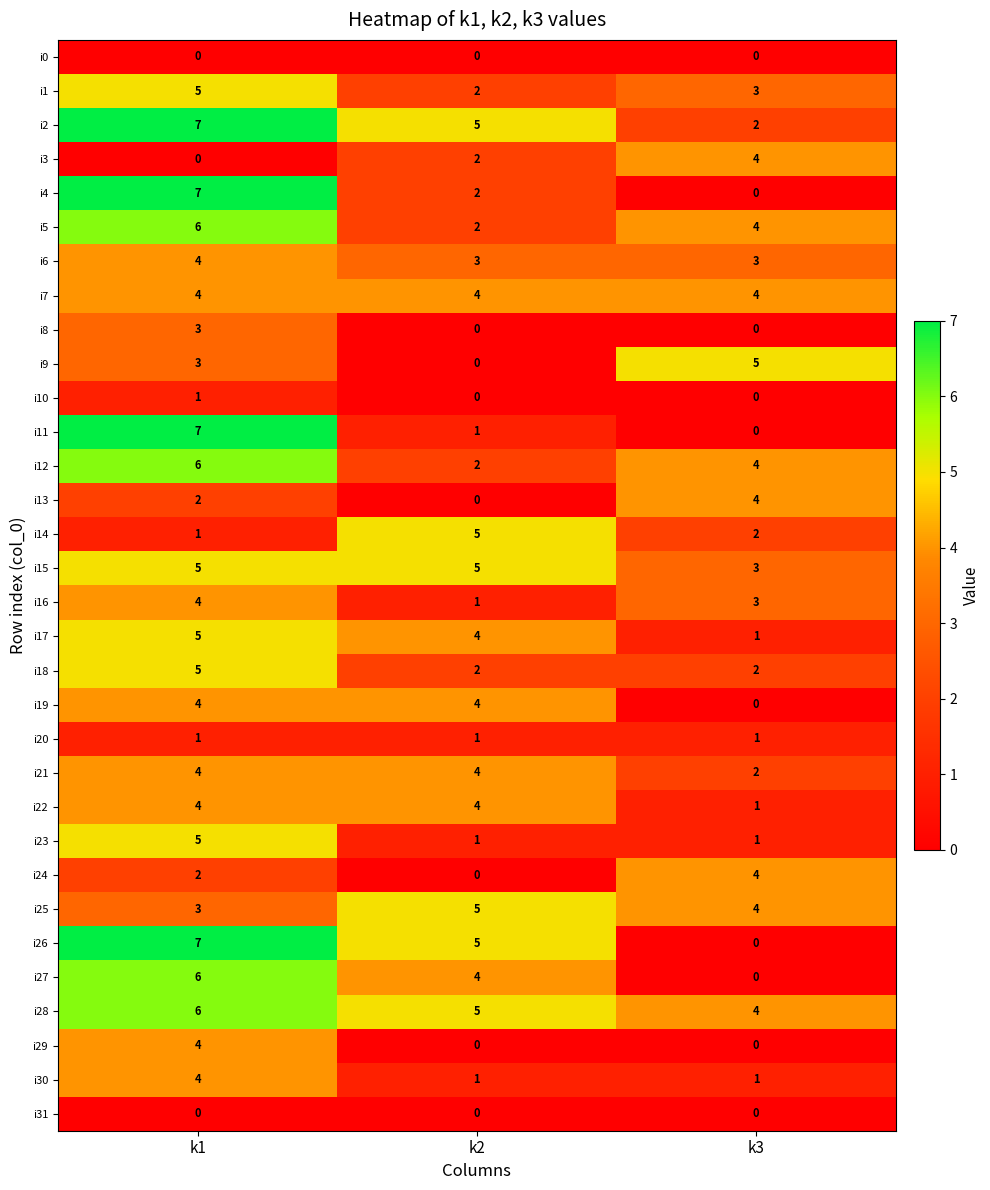

What is the highest value of the i14 series?

5